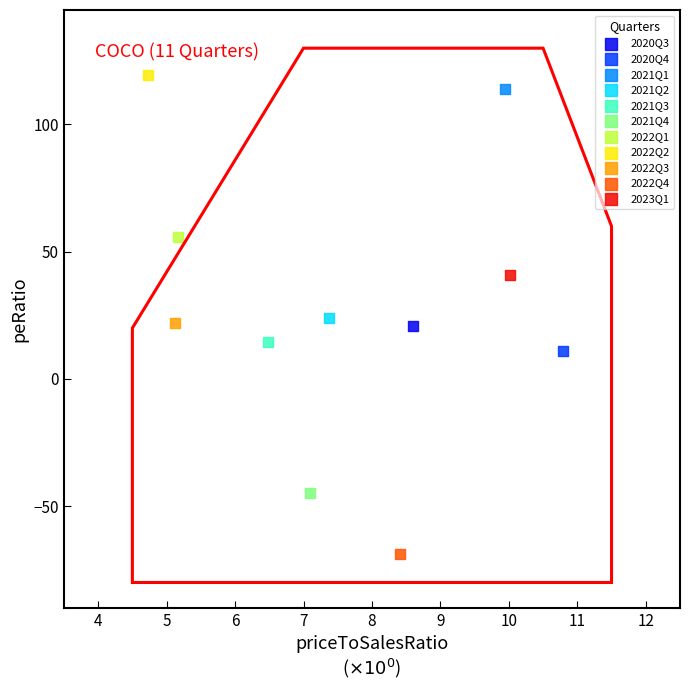

Which series reaches the maximum Y coordinate?

2022Q2